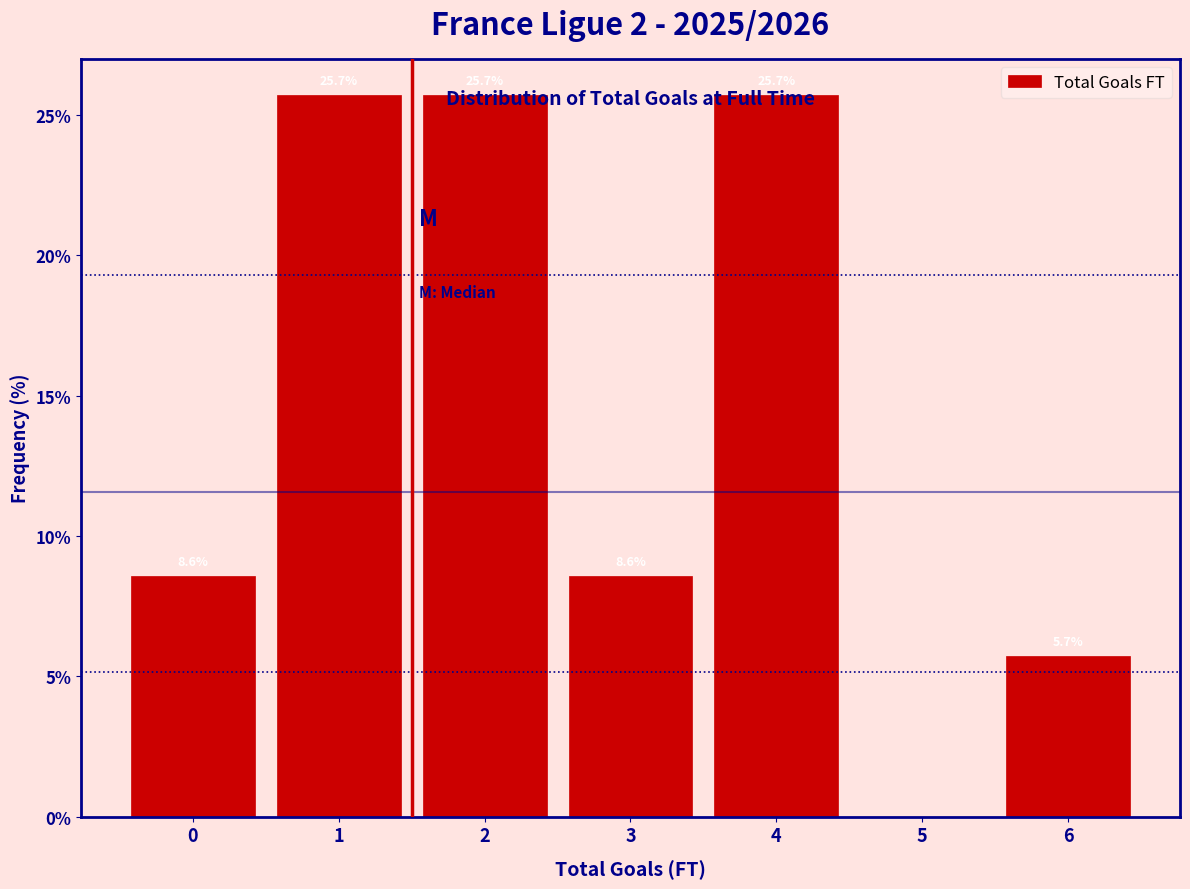

True or false: the data shows 8.6 at 0.

True